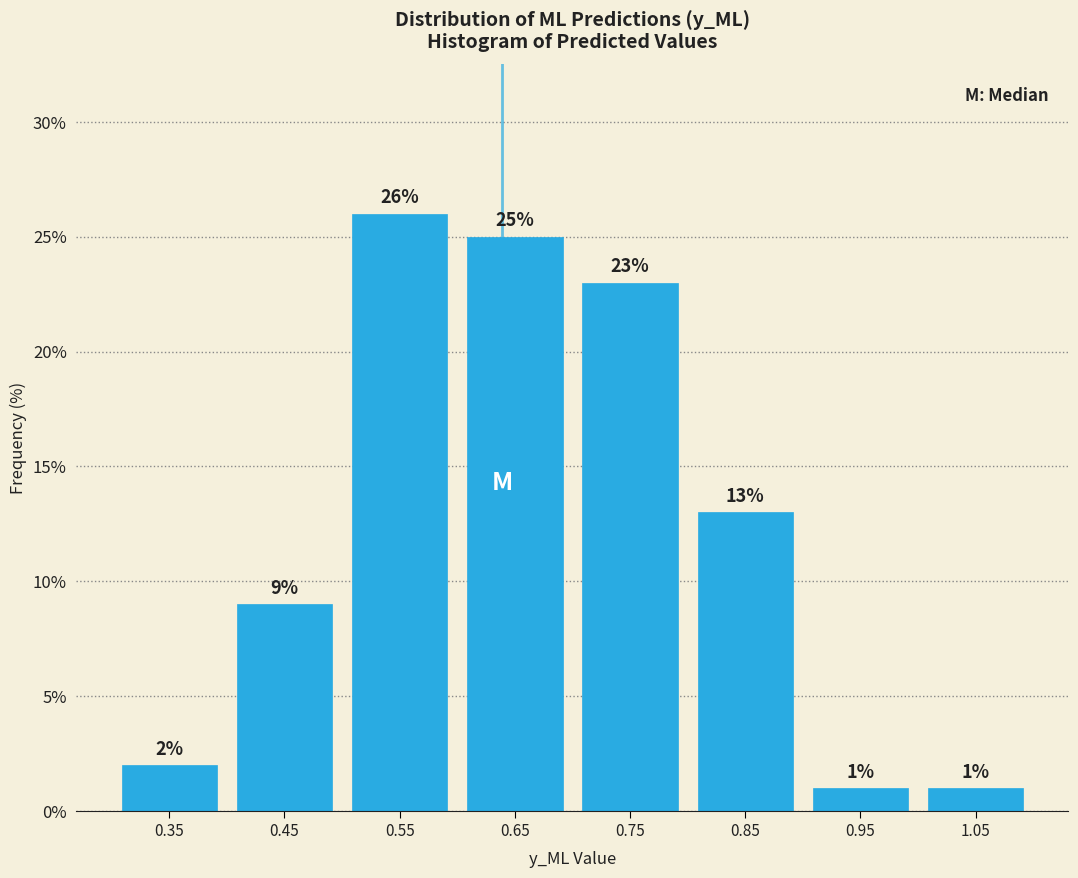

Over which range of the x-axis is the bar tallest?

0.5 to 0.6